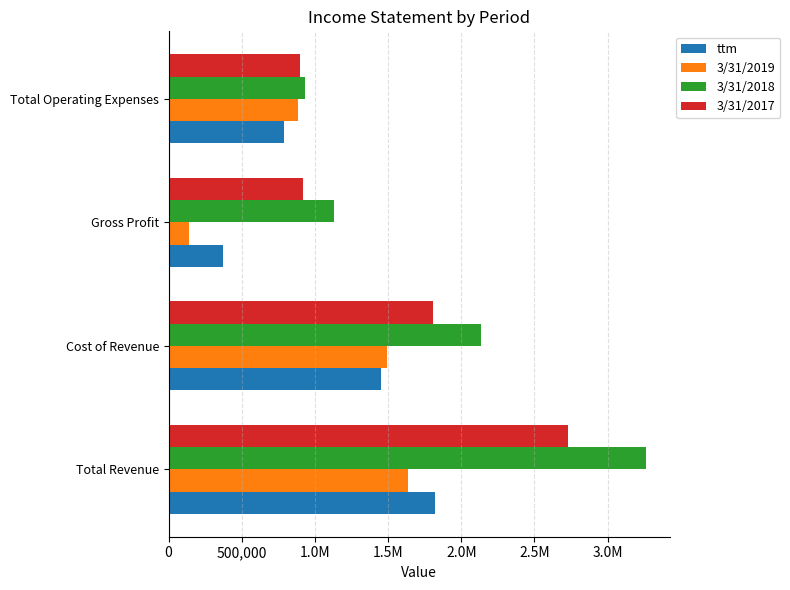

What are all the series names shown in the legend?

ttm, 3/31/2019, 3/31/2018, 3/31/2017